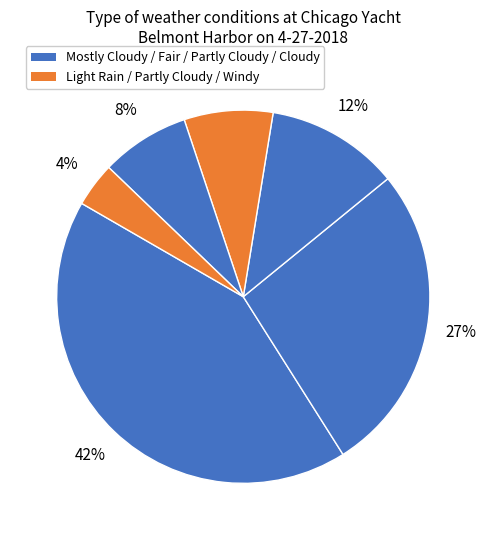

How many segments does this pie chart have?

6